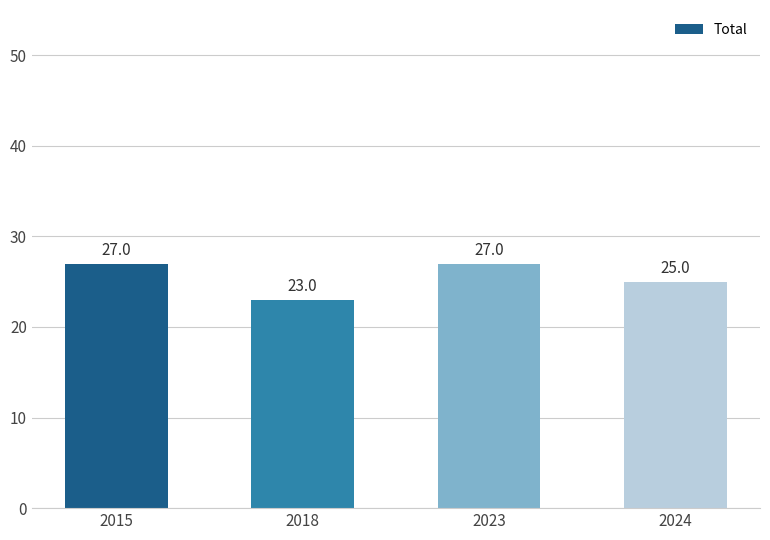

What is the difference between the maximum and minimum values?

4